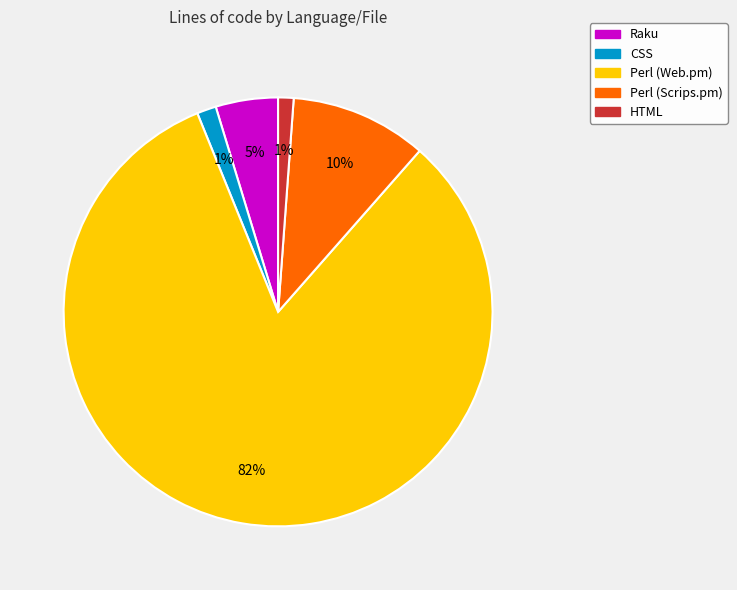

Count the number of slices in the pie.

5